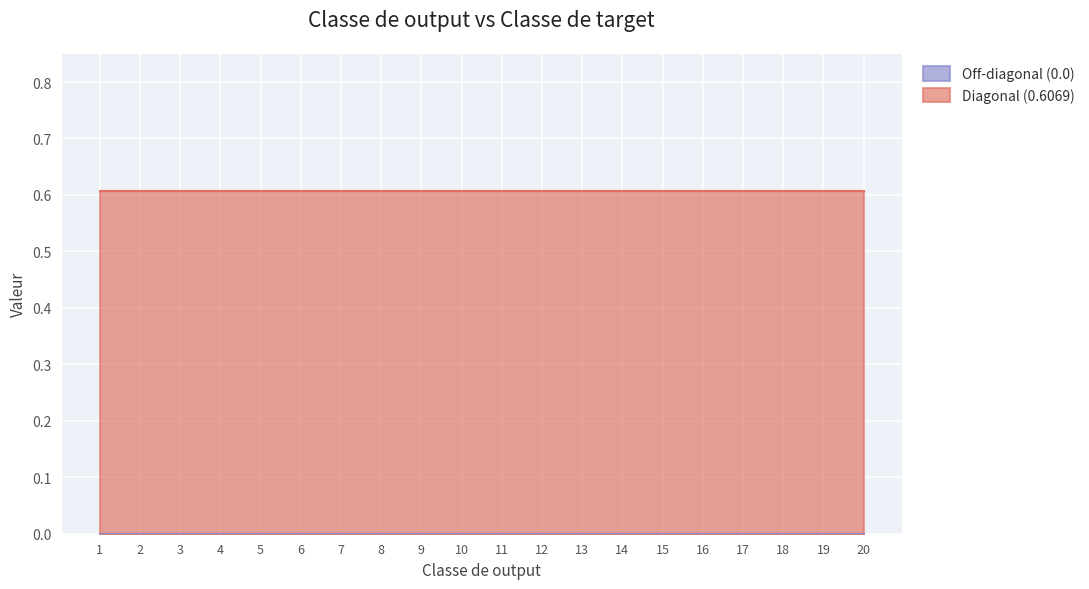

Reading right to left, what are all the values shown in this chart?

Diagonal (0.6069): 20=0.6	19=0.6	18=0.6	17=0.6	16=0.6	15=0.6	14=0.6	13=0.6	12=0.6	11=0.6	10=0.6	9=0.6	8=0.6	7=0.6	6=0.6	5=0.6	4=0.6	3=0.6	2=0.6	1=0.6
Off-diagonal (0.0): 20=0.0	19=0.0	18=0.0	17=0.0	16=0.0	15=0.0	14=0.0	13=0.0	12=0.0	11=0.0	10=0.0	9=0.0	8=0.0	7=0.0	6=0.0	5=0.0	4=0.0	3=0.0	2=0.0	1=0.0